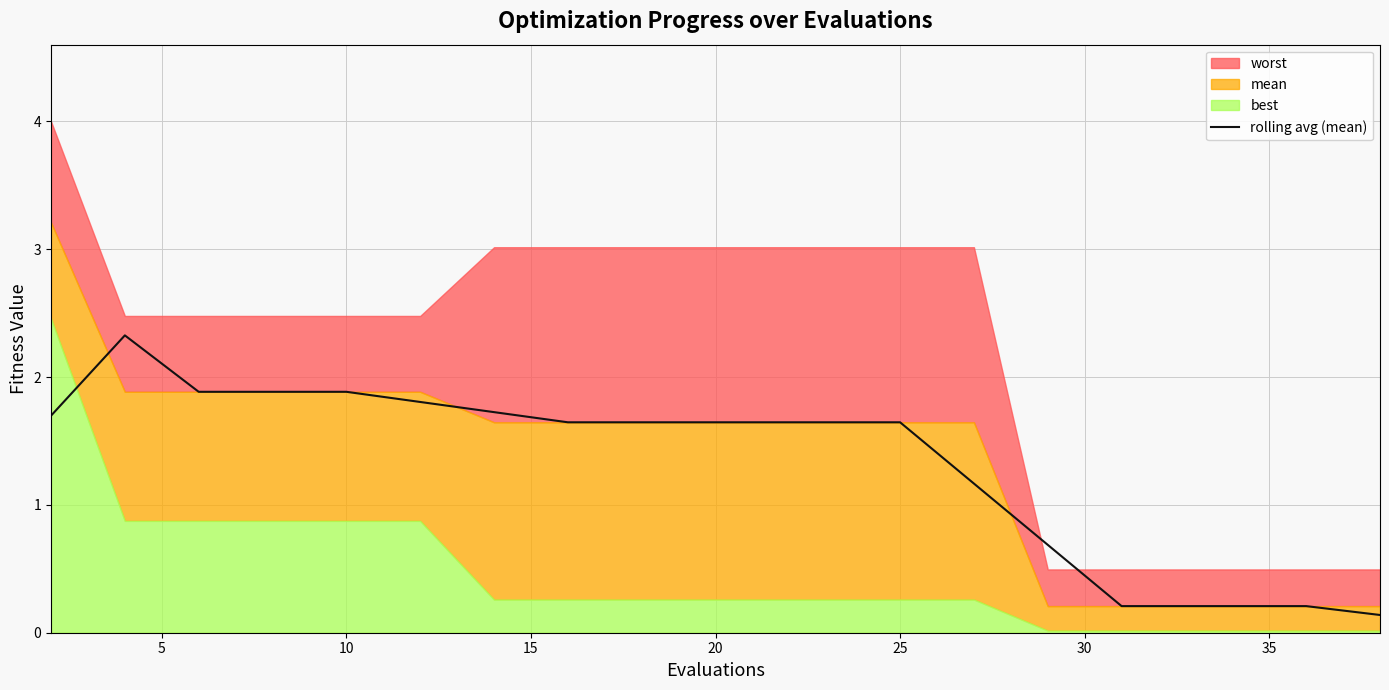

What is the difference between the second highest and second lowest values?

1.7